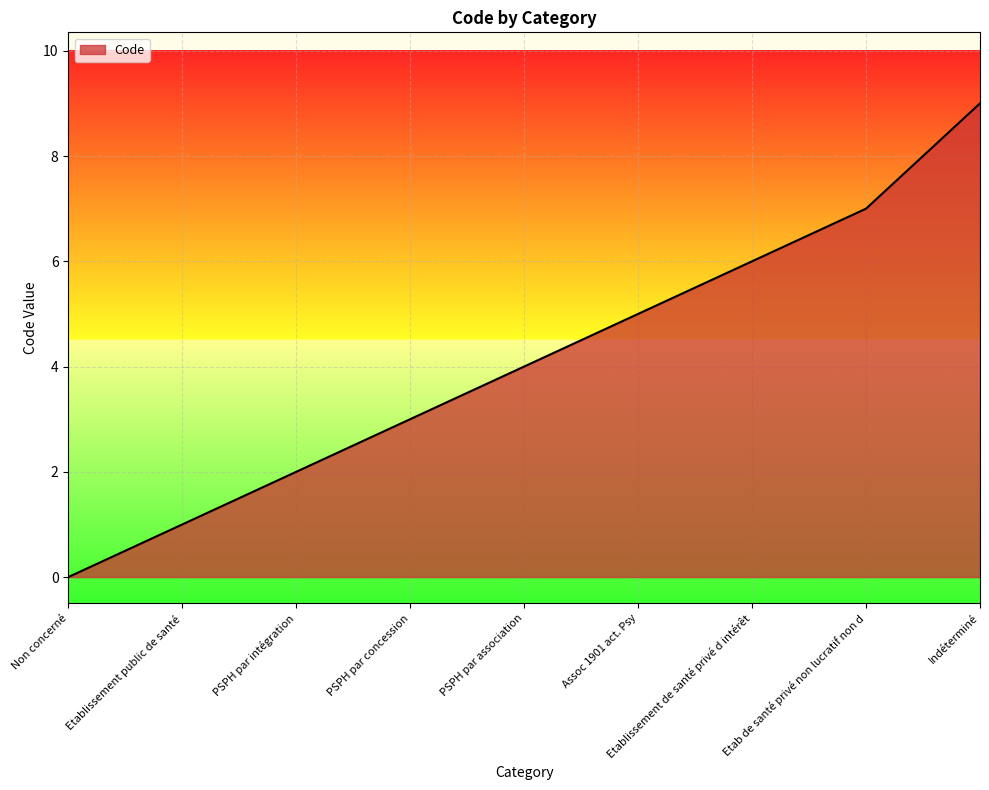

Rank the categories by value from lowest to highest.

Non concerné, Etablissement public de santé, PSPH par intégration, PSPH par concession, PSPH par association, Assoc 1901 act. Psy, Etablissement de santé privé d intérêt, Etab de santé privé non lucratif non d, Indéterminé